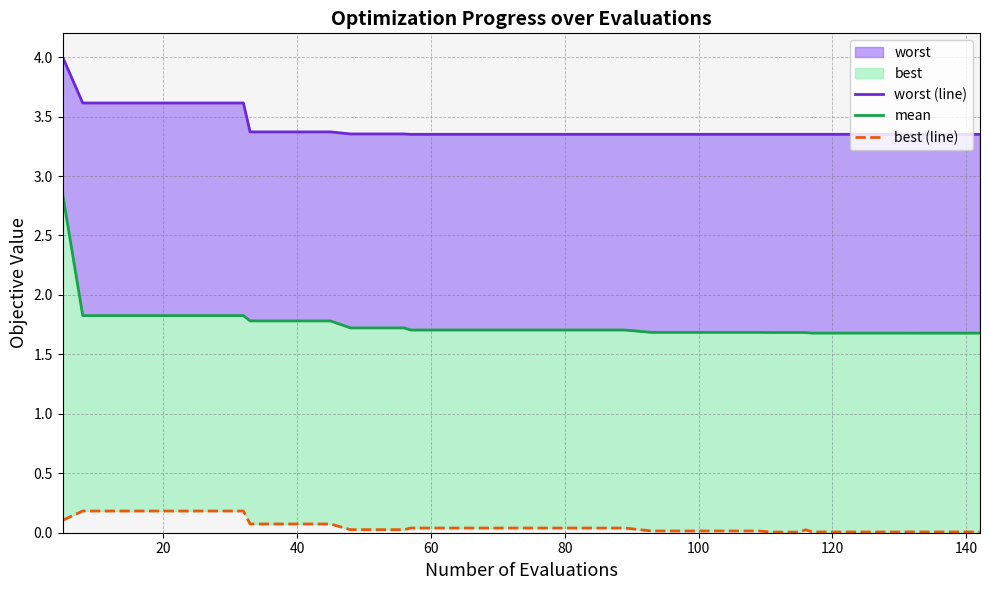

True or false: best (line) and worst (line) intersect in this chart.

False